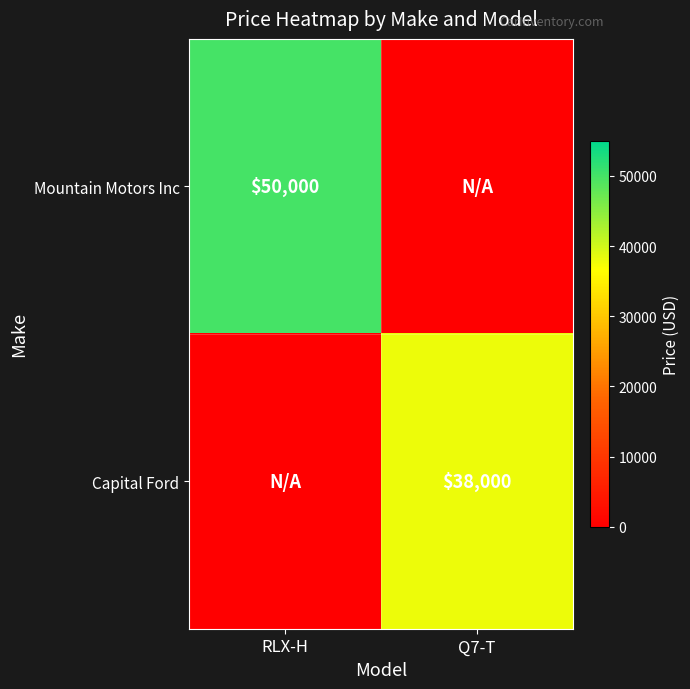

Is the value of Mountain Motors Inc at RLX-H greater than the value of Capital Ford at Q7-T?

Yes